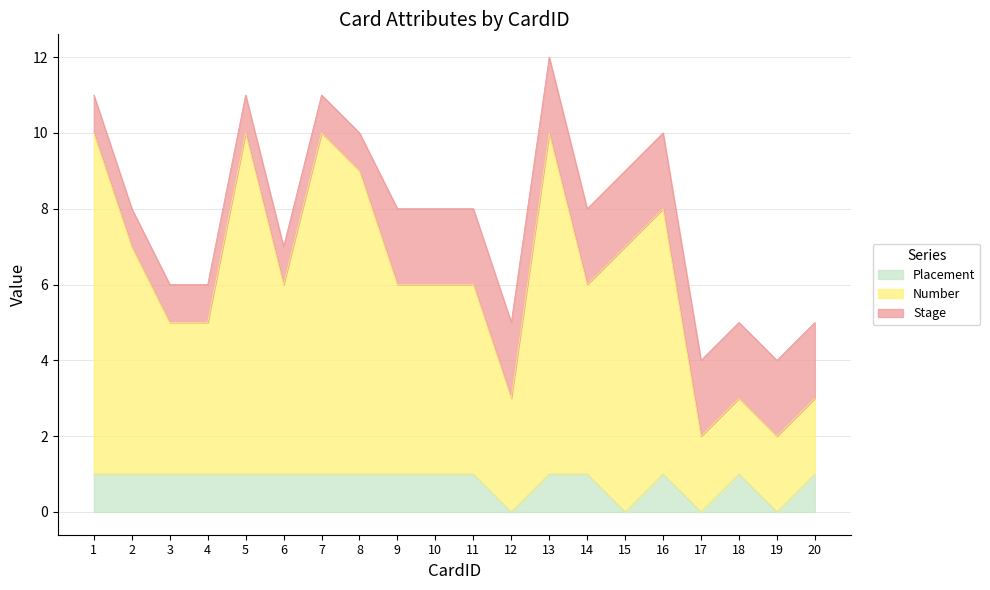

What is the total value across all series at 20?

5